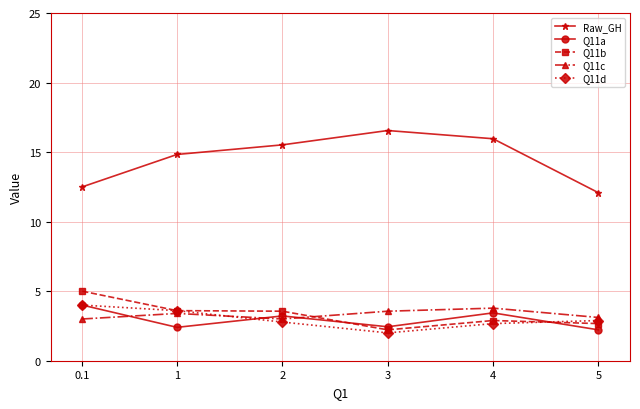

The value of Raw_GH at 1 is 4.5. True or false?

False